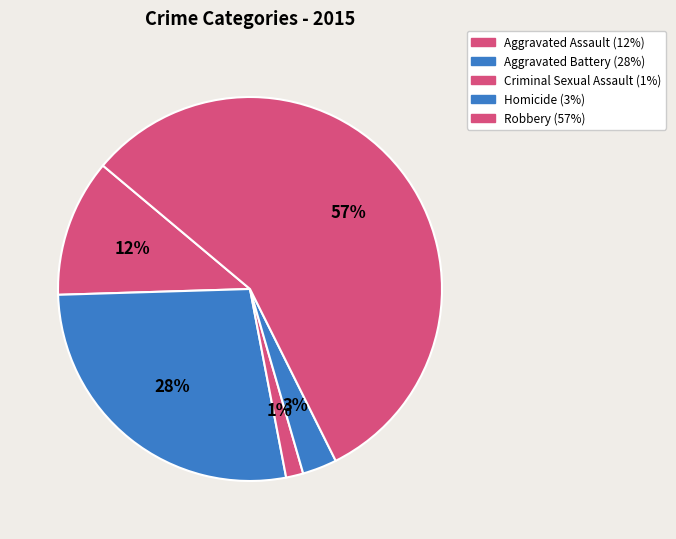

What percentage do Aggravated Assault and Robbery together represent?

68.1%